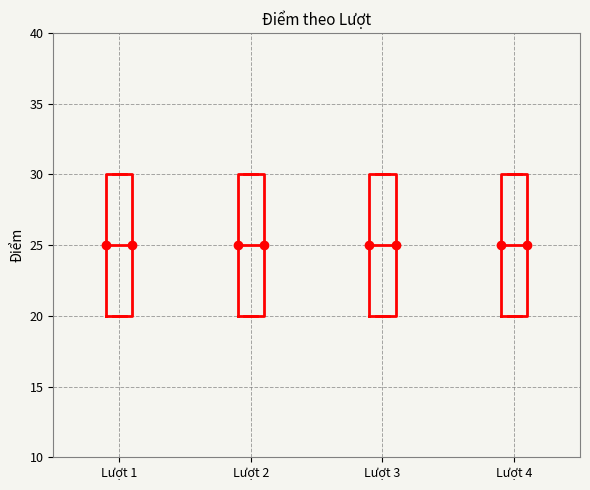

Reading left to right, read every box against the y-axis: the position of its median line, the range the box covers, and the ends of its whiskers. The values are not printed on the chart, so give them approximately, as read against the axis.

Lượt 1: median 25, box 20 to 30, whiskers 20 to 30
Lượt 2: median 25, box 20 to 30, whiskers 20 to 30
Lượt 3: median 25, box 20 to 30, whiskers 20 to 30
Lượt 4: median 25, box 20 to 30, whiskers 20 to 30